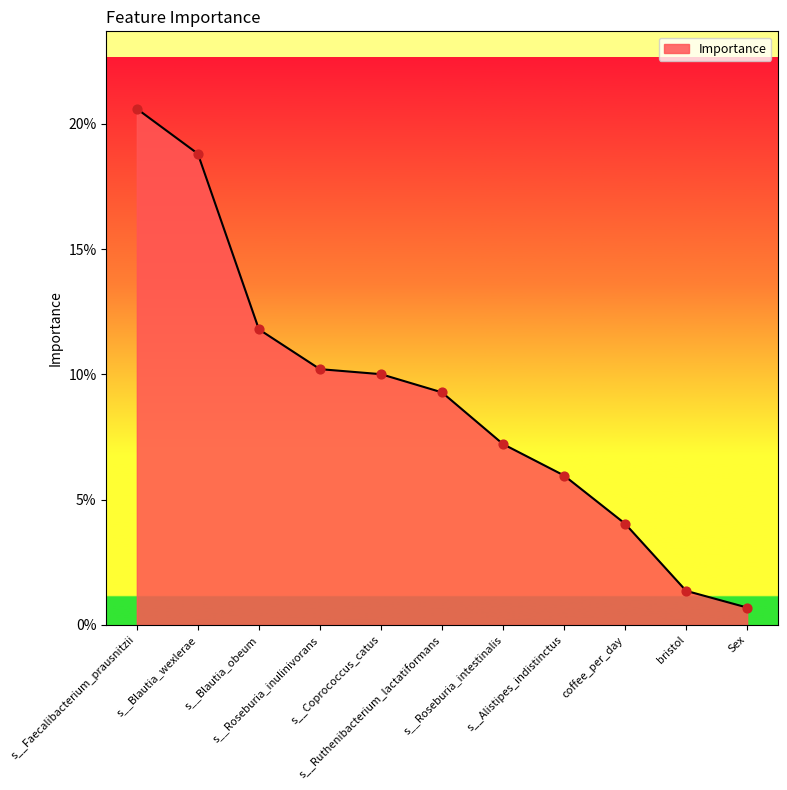

Which has a higher value, s__Coprococcus_catus or s__Faecalibacterium_prausnitzii?

s__Faecalibacterium_prausnitzii